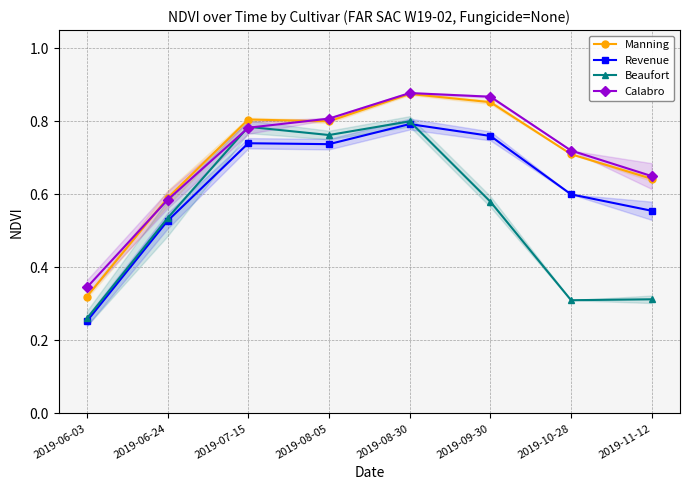

In Revenue, how many points are lower than both neighbors (excluding endpoints)?

1